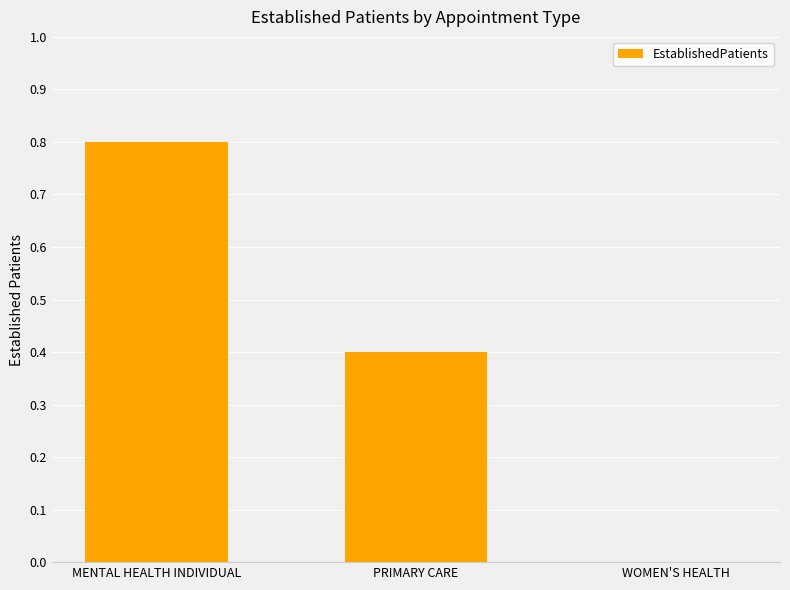

Between WOMEN'S HEALTH and MENTAL HEALTH INDIVIDUAL, which is larger?

MENTAL HEALTH INDIVIDUAL